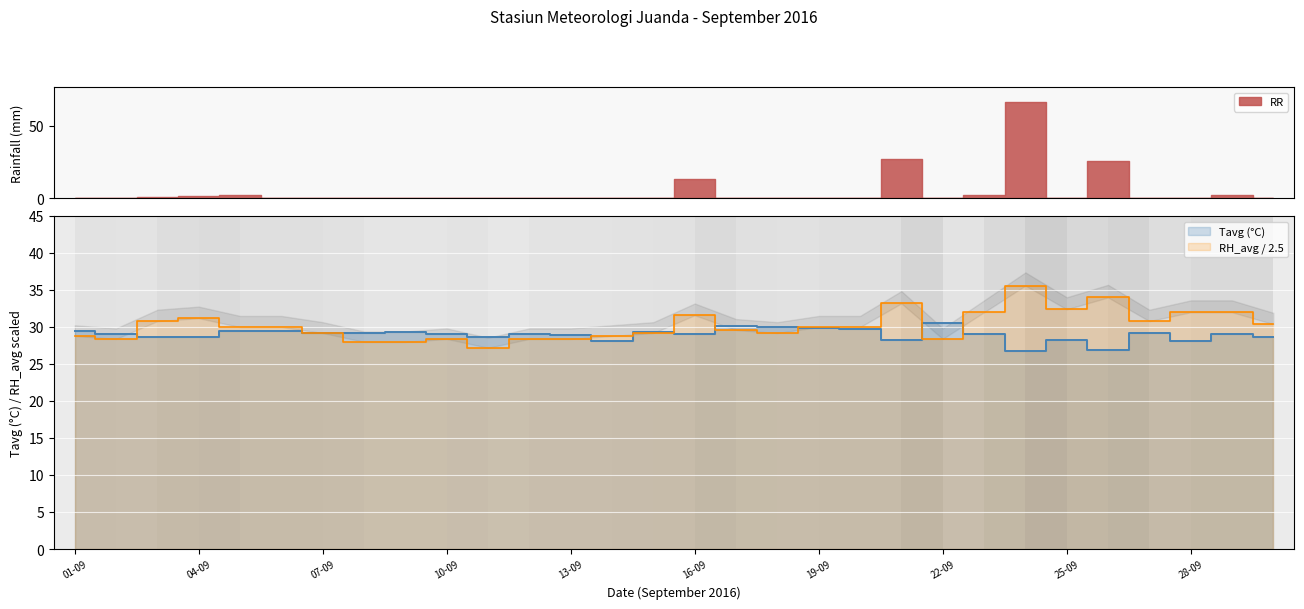

True or false: Tavg and RH_avg intersect in this chart.

True